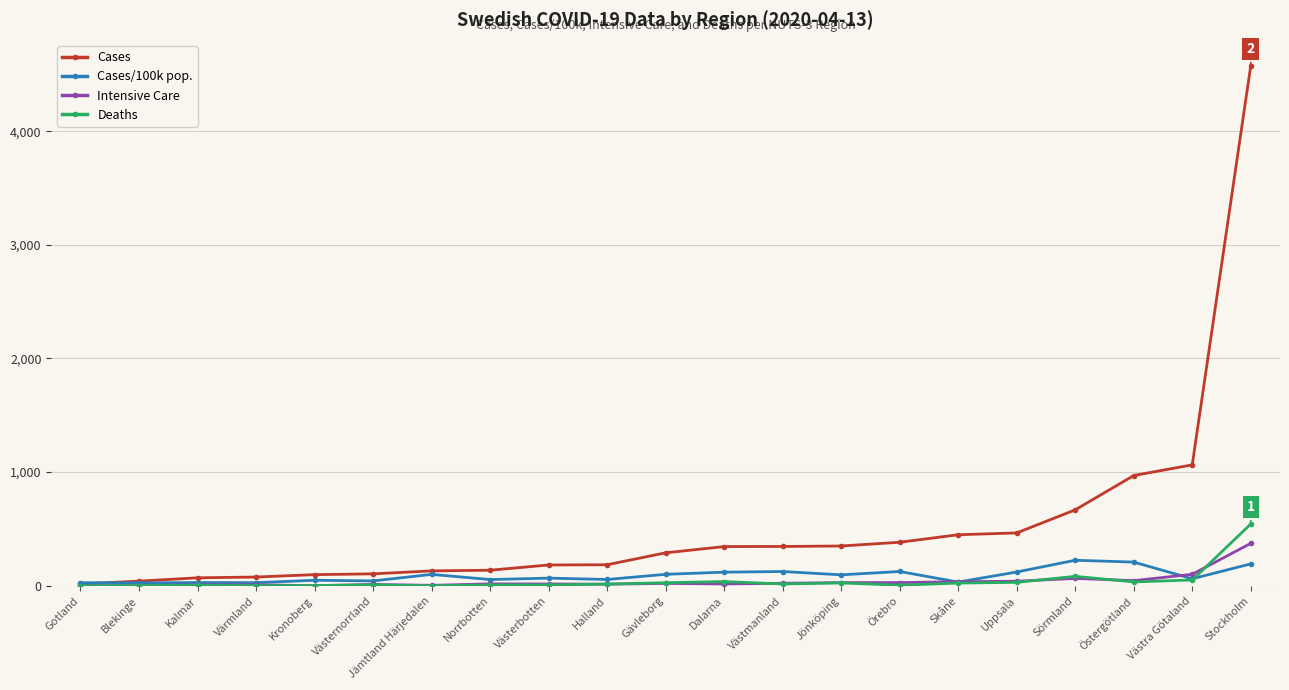

What is the average value of the Deaths series?

43.8